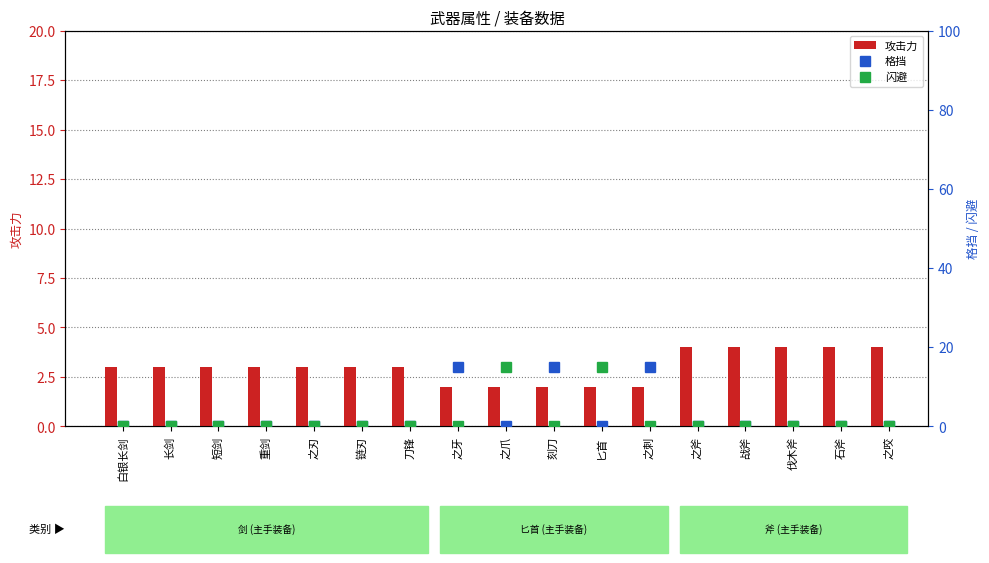

What are all the series names shown in the legend?

攻击力, 格挡, 闪避